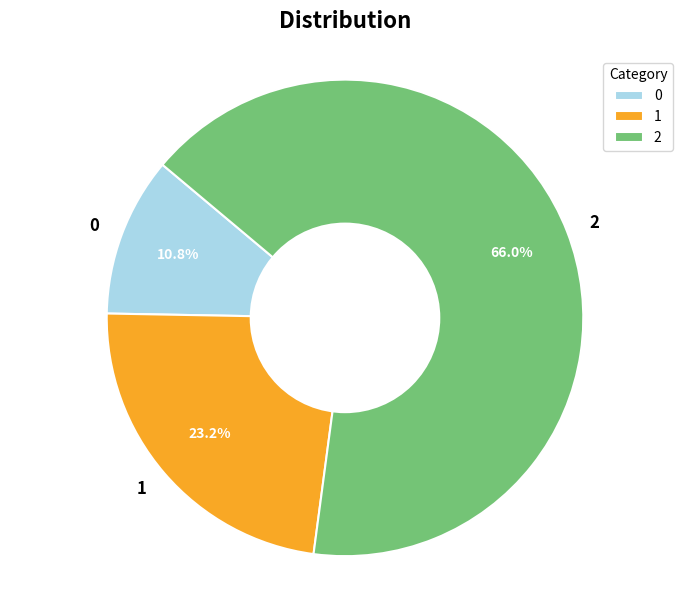

Which category accounts for the majority?

2